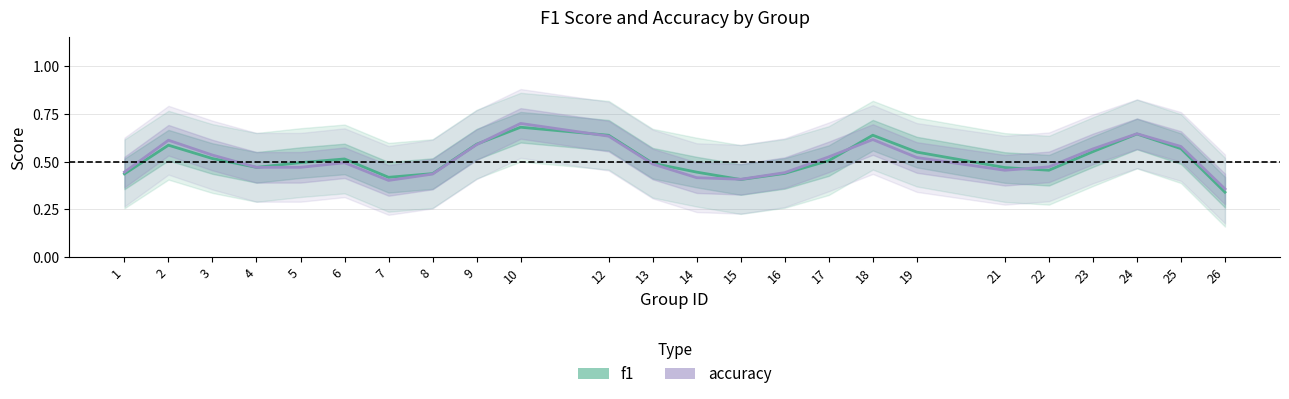

What is the approximate value of f1 at 21?

0.5